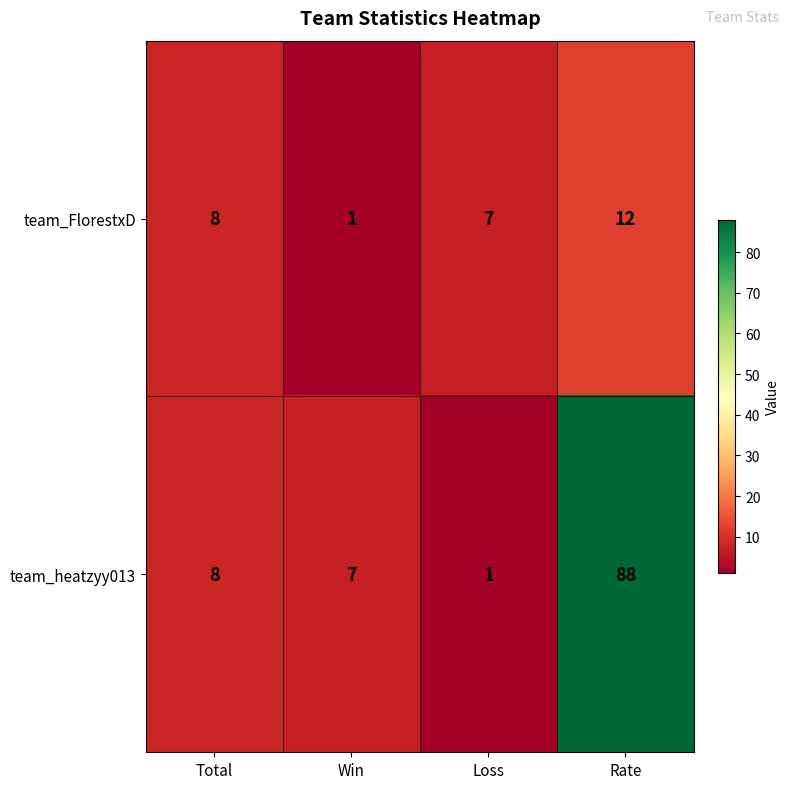

The value of team_FlorestxD at Rate is 12. True or false?

True